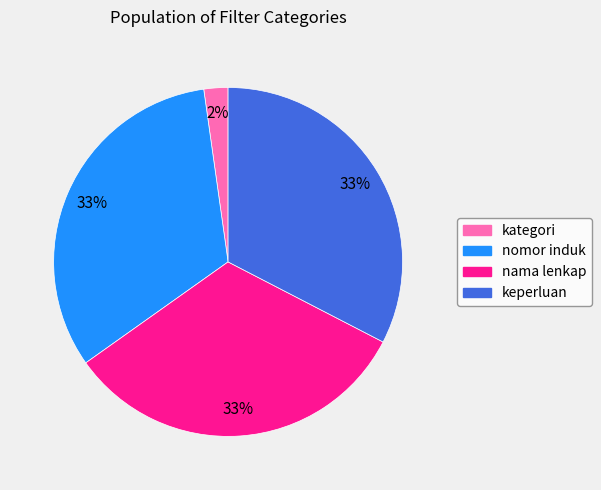

True or false: kategori accounts for 15% of the total.

False